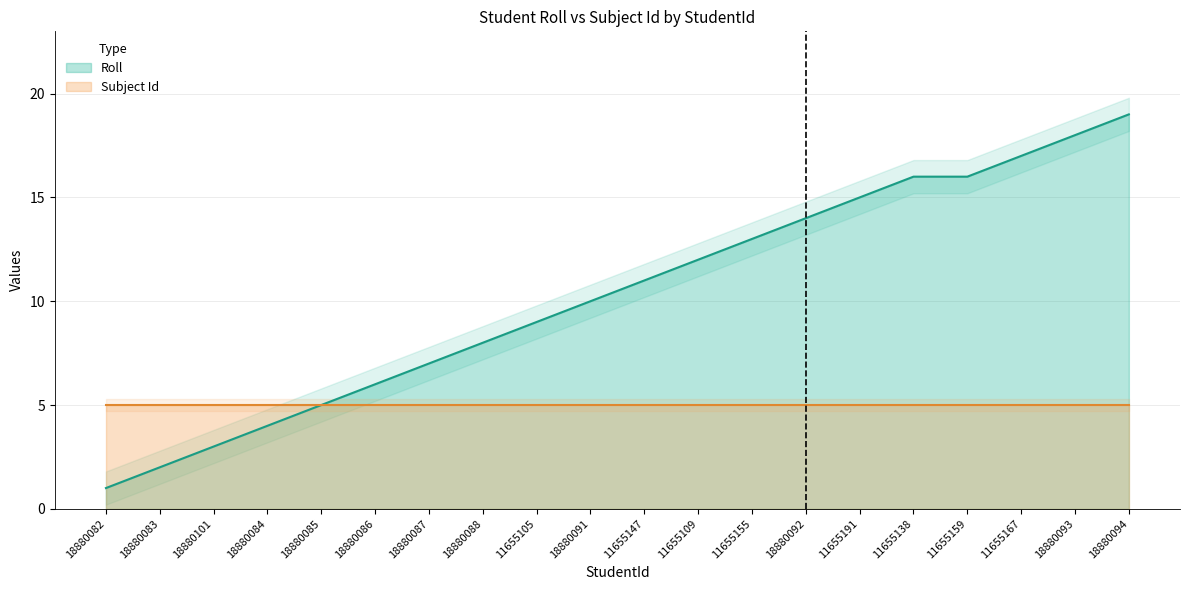

The value at 18880085 is 5. True or false?

True